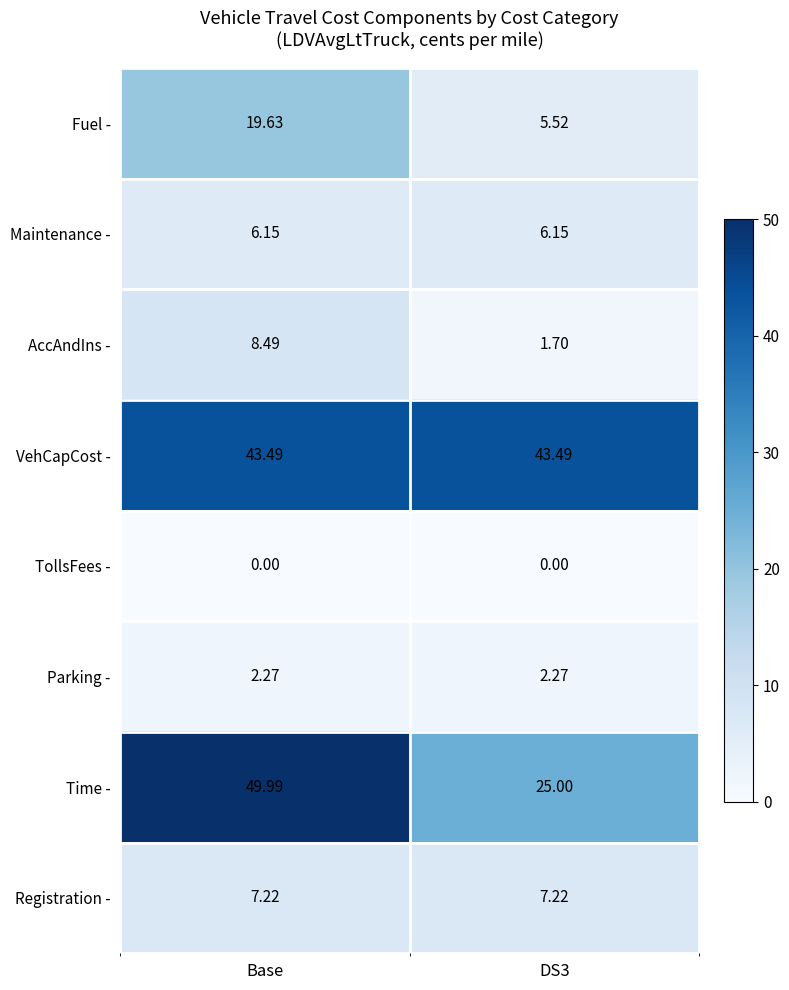

Which series changed the most between Base and DS3?

Time -